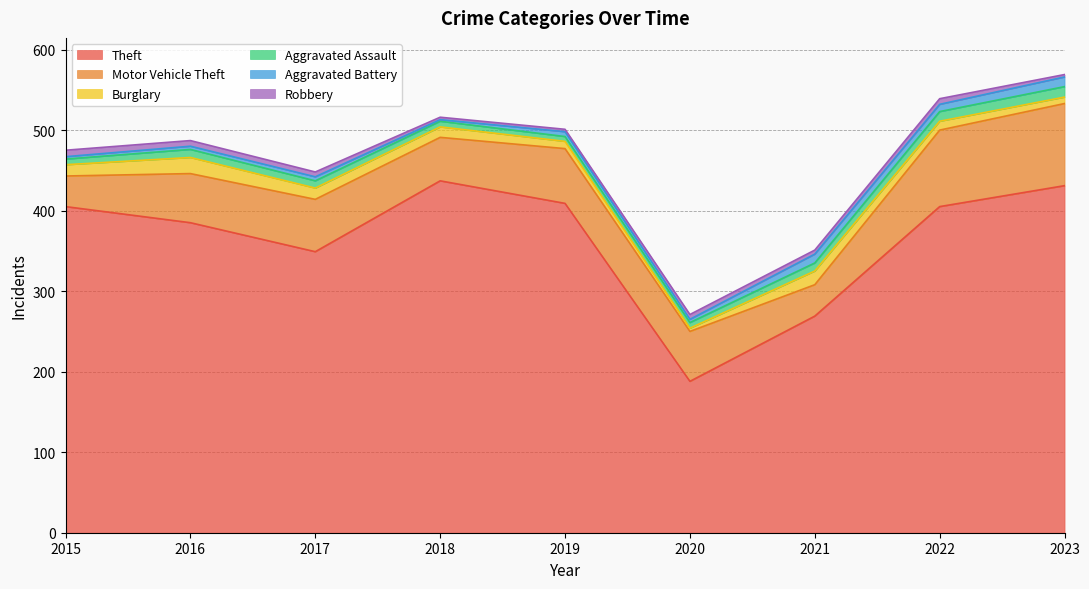

Reading right to left, transcribe all the data shown in this chart.

Theft: 2023=431	2022=405	2021=269	2020=188	2019=409	2018=437	2017=349	2016=385	2015=405
Motor Vehicle Theft: 2023=102	2022=95	2021=39	2020=62	2019=68	2018=54	2017=65	2016=61	2015=38
Burglary: 2023=8	2022=11	2021=17	2020=4	2019=9	2018=13	2017=14	2016=20	2015=14
Aggravated Assault: 2023=13	2022=12	2021=10	2020=7	2019=6	2018=7	2017=9	2016=10	2015=7
Aggravated Battery: 2023=12	2022=9	2021=11	2020=4	2019=6	2018=2	2017=5	2016=4	2015=3
Robbery: 2023=3	2022=7	2021=5	2020=6	2019=3	2018=3	2017=6	2016=7	2015=8